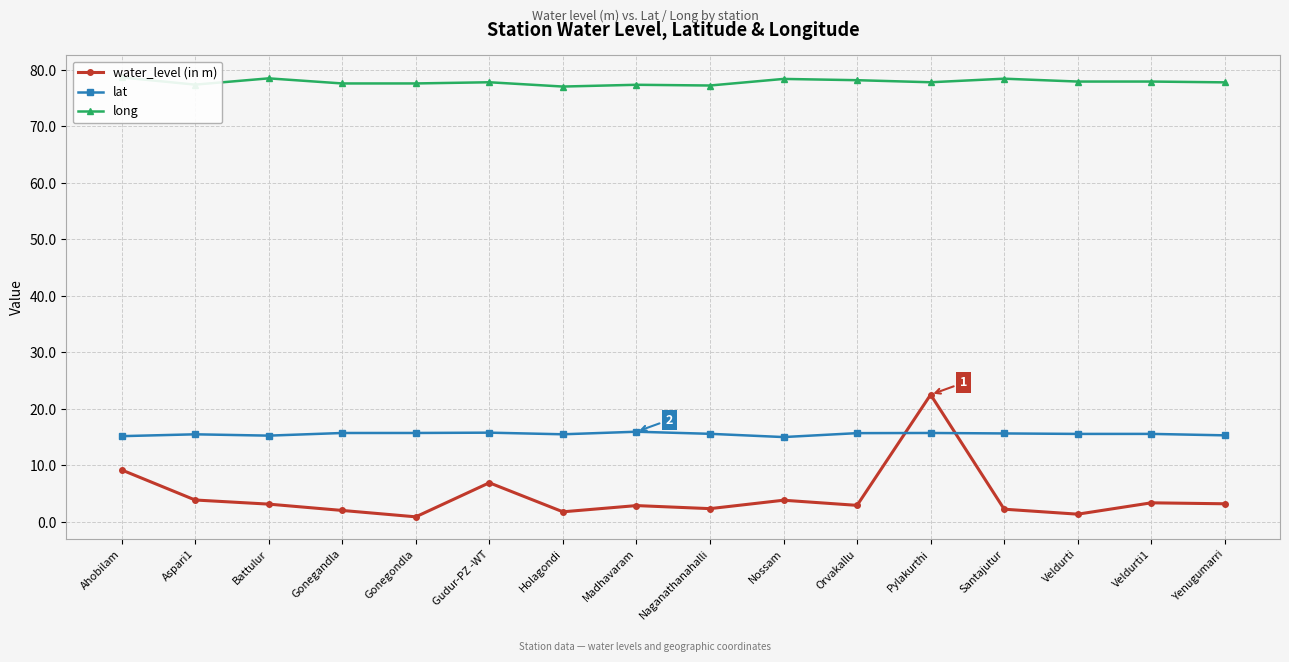

List the series in order of their peak value, highest first.

long, water_level (in m), lat